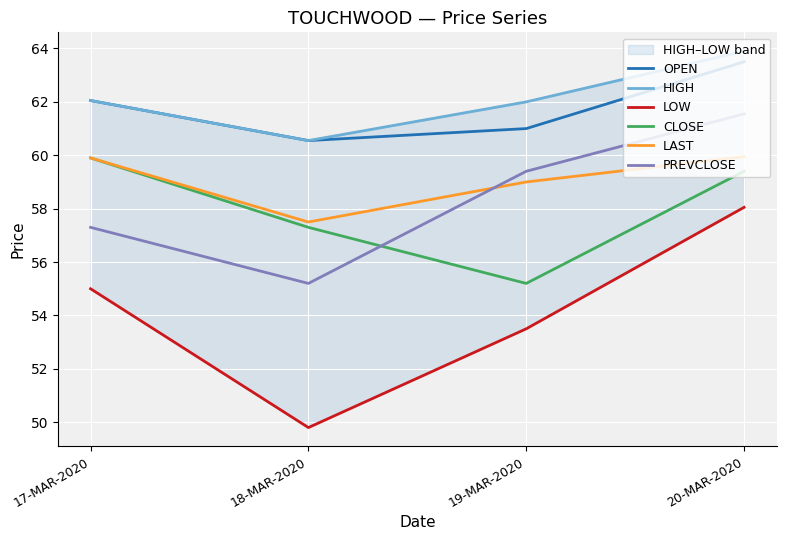

Reading left to right, what are all the values shown in this chart?

OPEN: 17-MAR-2020=62.0	18-MAR-2020=60.5	19-MAR-2020=61.0	20-MAR-2020=63.5
HIGH: 17-MAR-2020=62.0	18-MAR-2020=60.5	19-MAR-2020=62.0	20-MAR-2020=63.9
LOW: 17-MAR-2020=55.0	18-MAR-2020=49.8	19-MAR-2020=53.5	20-MAR-2020=58.0
CLOSE: 17-MAR-2020=59.9	18-MAR-2020=57.3	19-MAR-2020=55.2	20-MAR-2020=59.4
LAST: 17-MAR-2020=59.9	18-MAR-2020=57.5	19-MAR-2020=59.0	20-MAR-2020=60.0
PREVCLOSE: 17-MAR-2020=57.3	18-MAR-2020=55.2	19-MAR-2020=59.4	20-MAR-2020=61.5